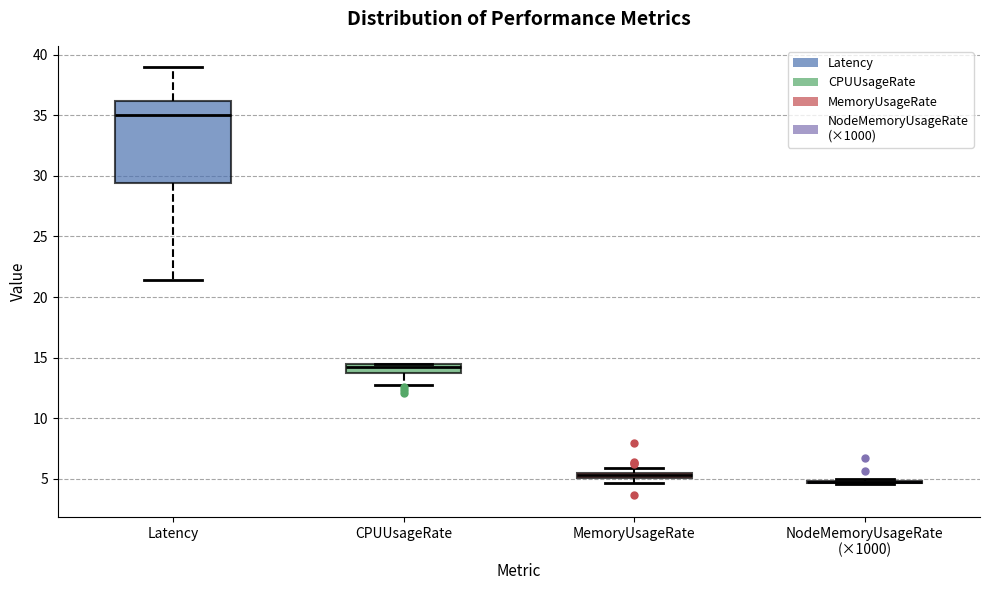

Comparing the boxes themselves (not the whiskers), which one is the tallest?

Latency